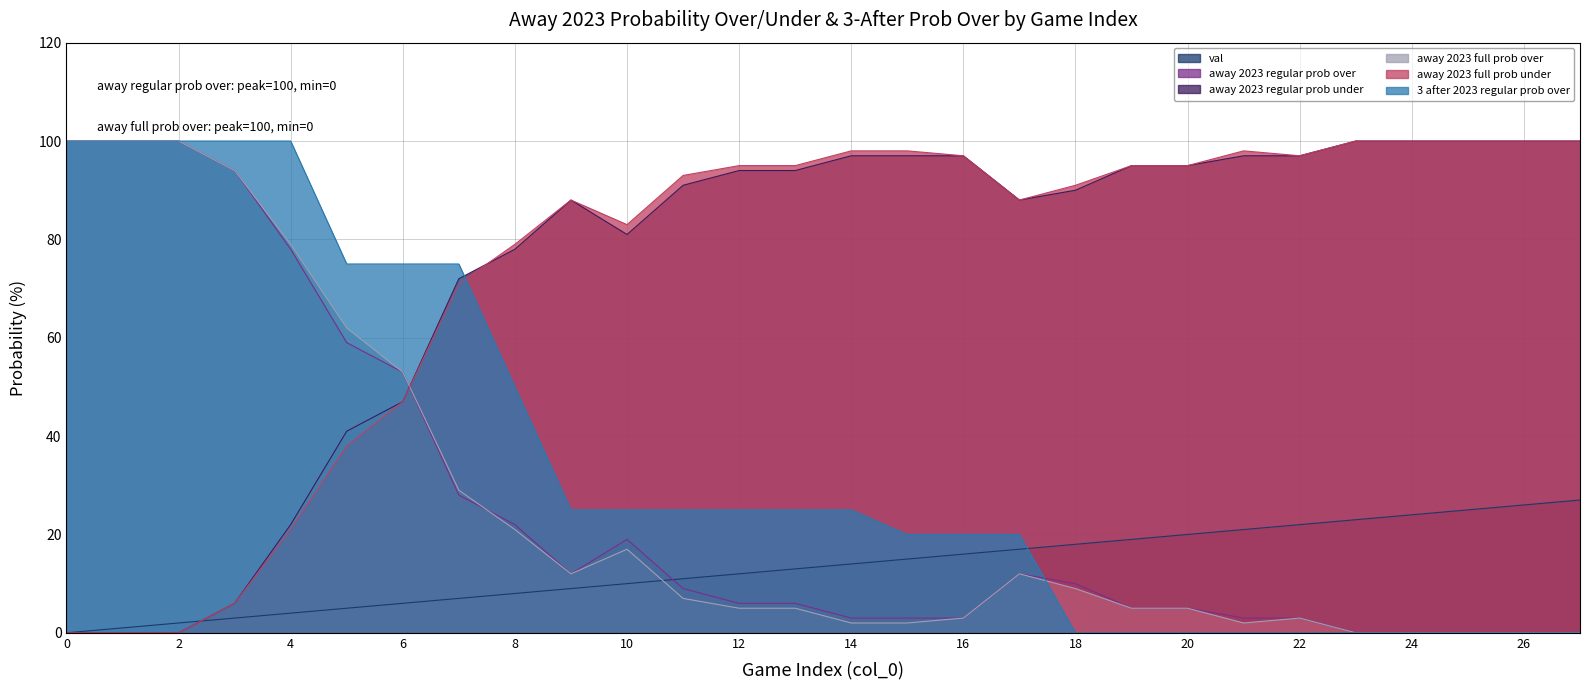

The away 2023 full prob under series shows 71 at 7. True or false?

True